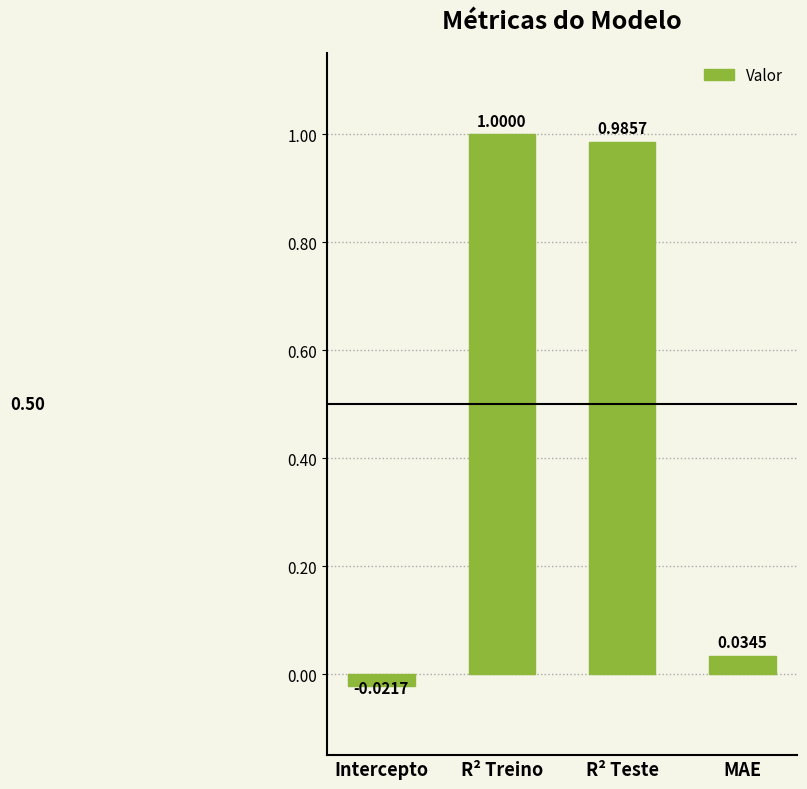

What is the greatest value displayed?

1.0